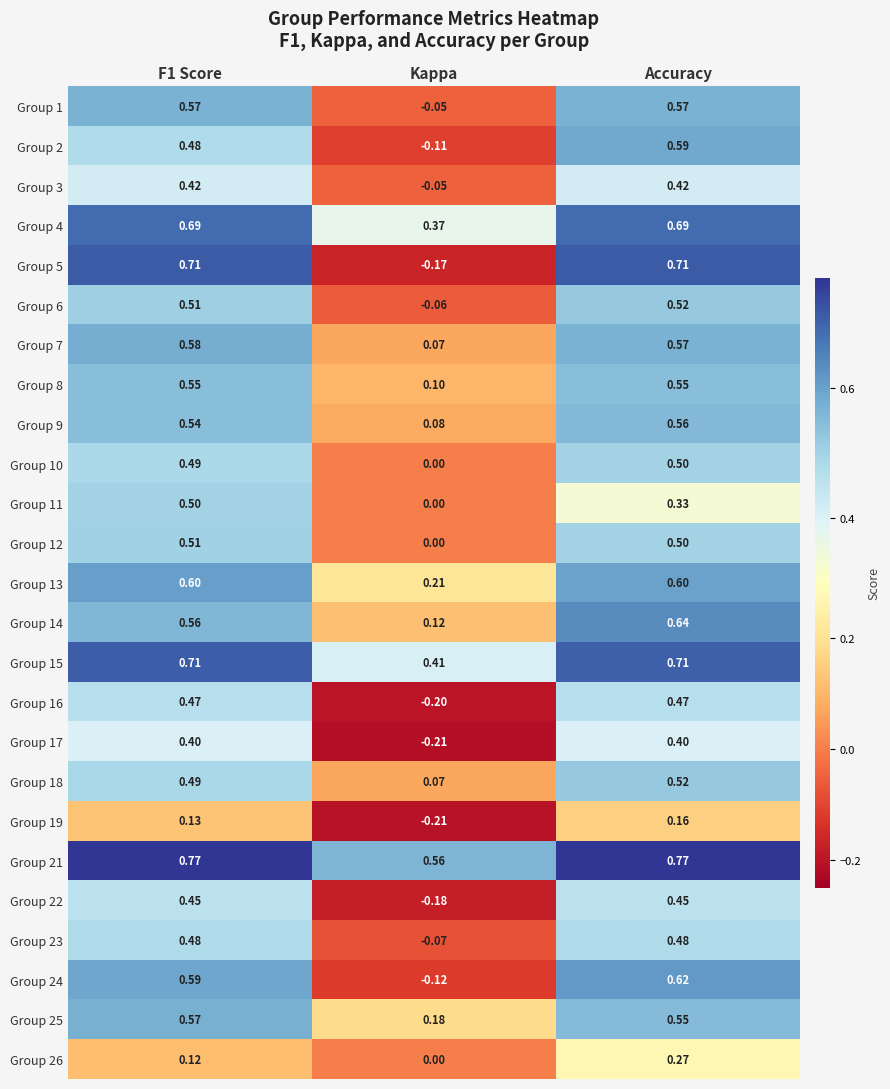

Is the value of Group 13 at Kappa greater than the value of Group 23 at Kappa?

Yes